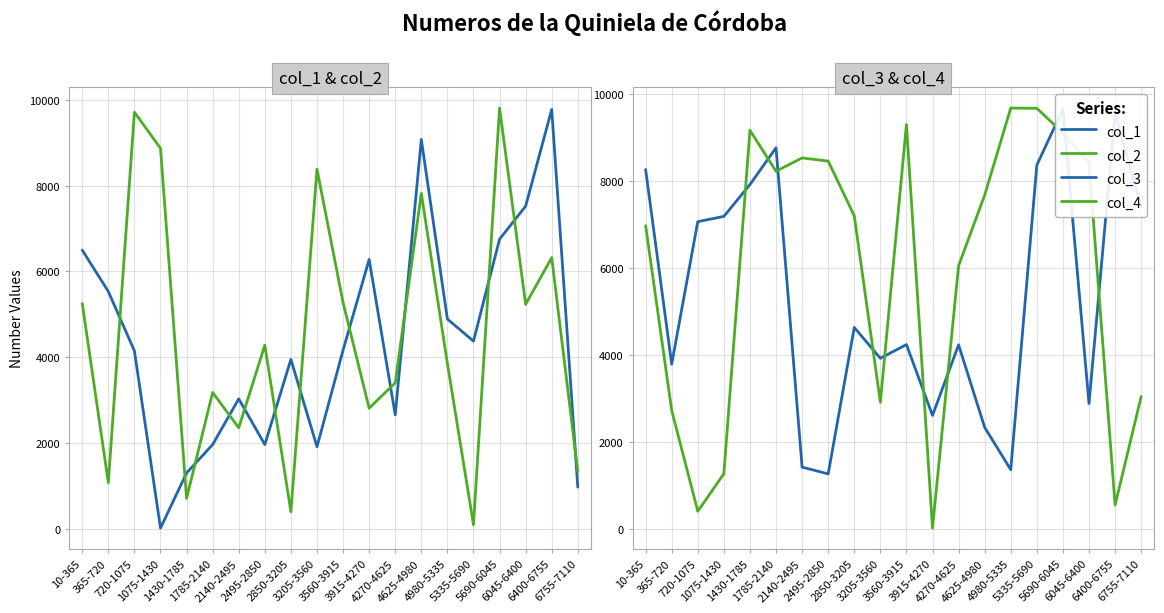

What is the sum of all col_3 values?

106862